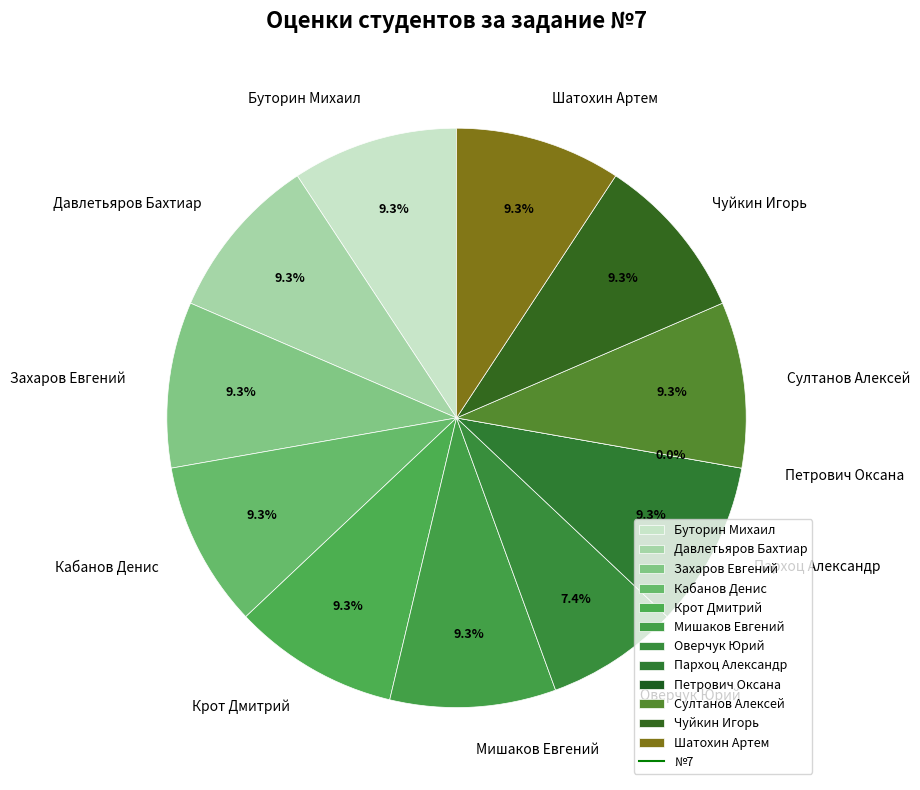

Which category has the smallest portion of the pie?

Петрович Оксана